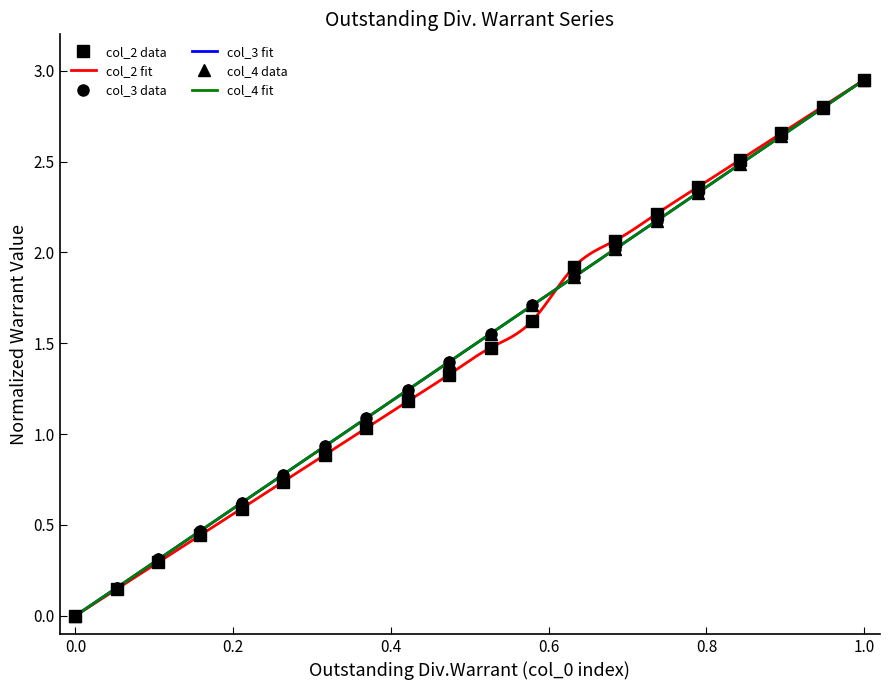

What is the value of the col_3 point at the 19th from the left?

2.8